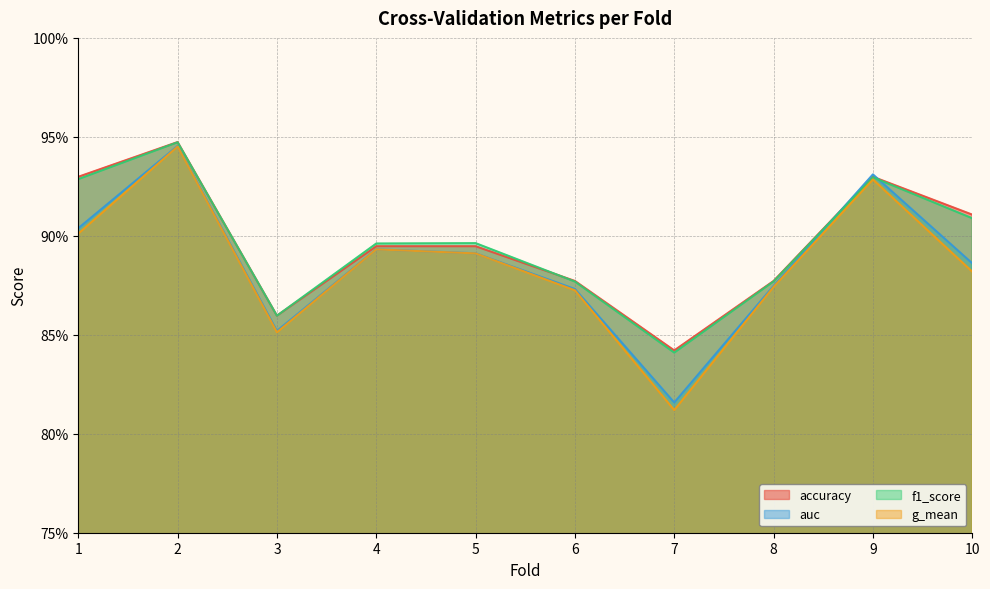

Rank the series at 5 from lowest to highest value.

g_mean, auc, accuracy, f1_score